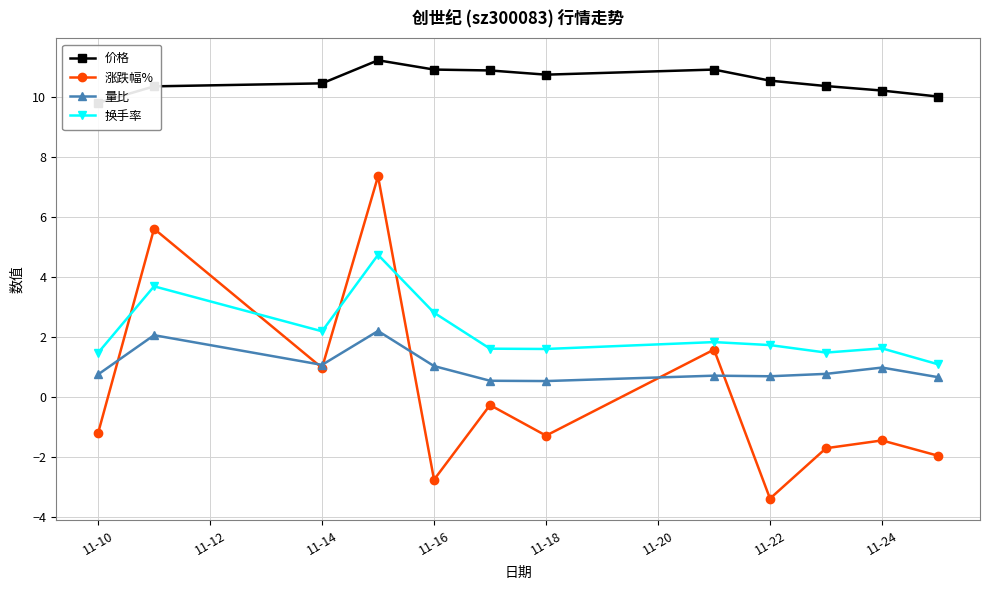

What is the lowest value of the 换手率 series?

1.1